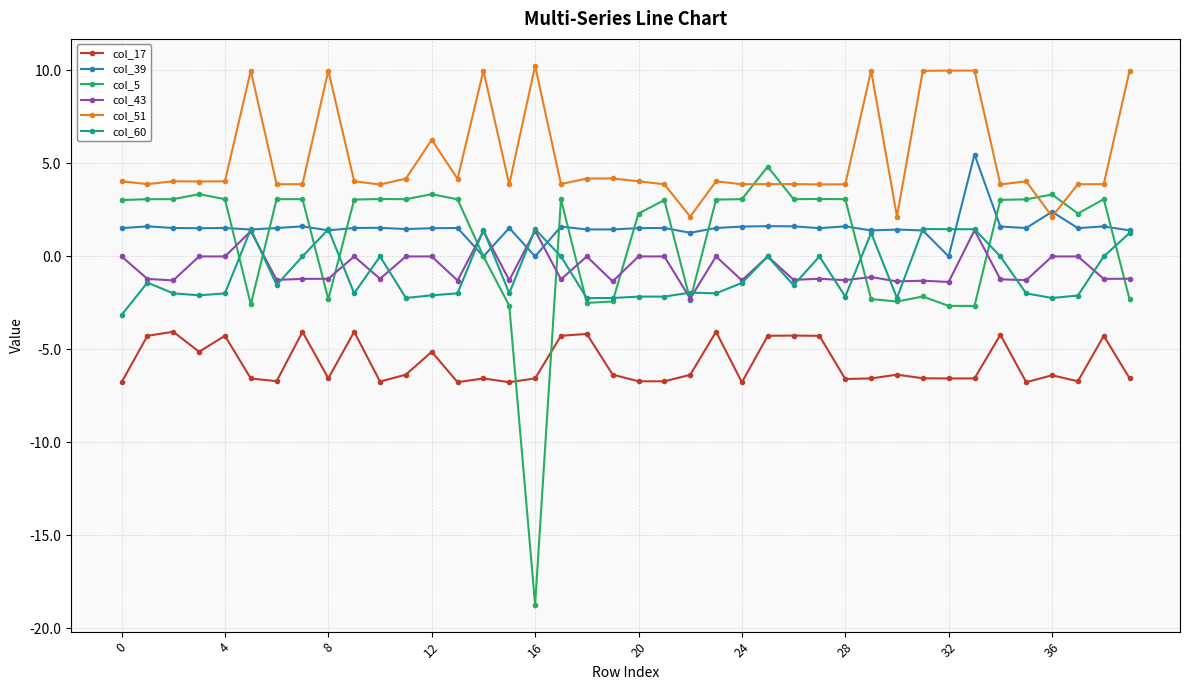

How many lines are shown in the chart?

6